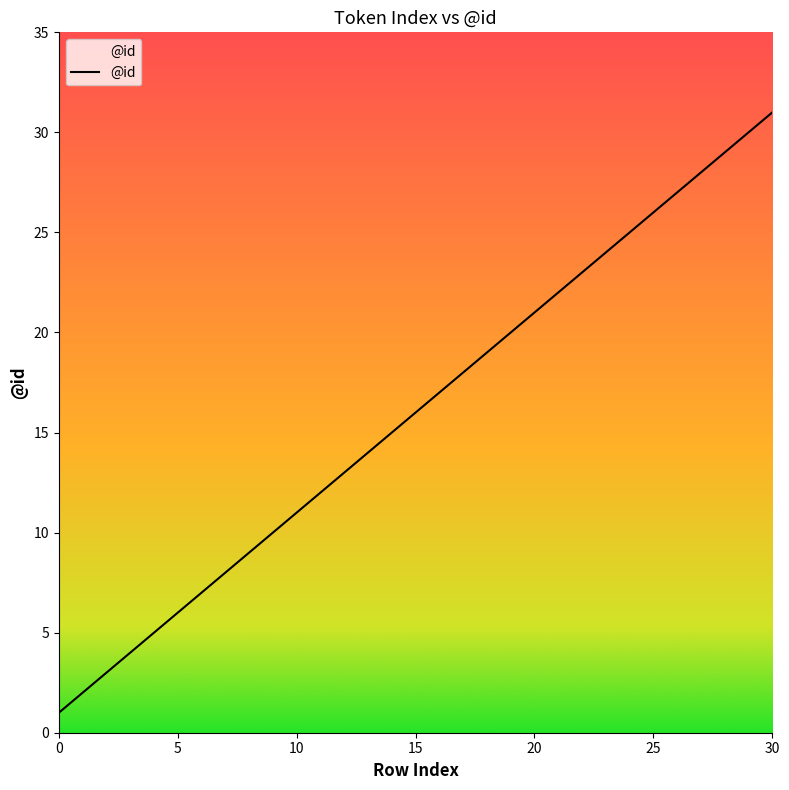

Reading left to right, extract all data points from this chart.

1	2	3	4	5	6	7	8	9	10	11	12	13	14	15	16	17	18	19	20	21	22	23	24	25	26	27	28	29	30	31